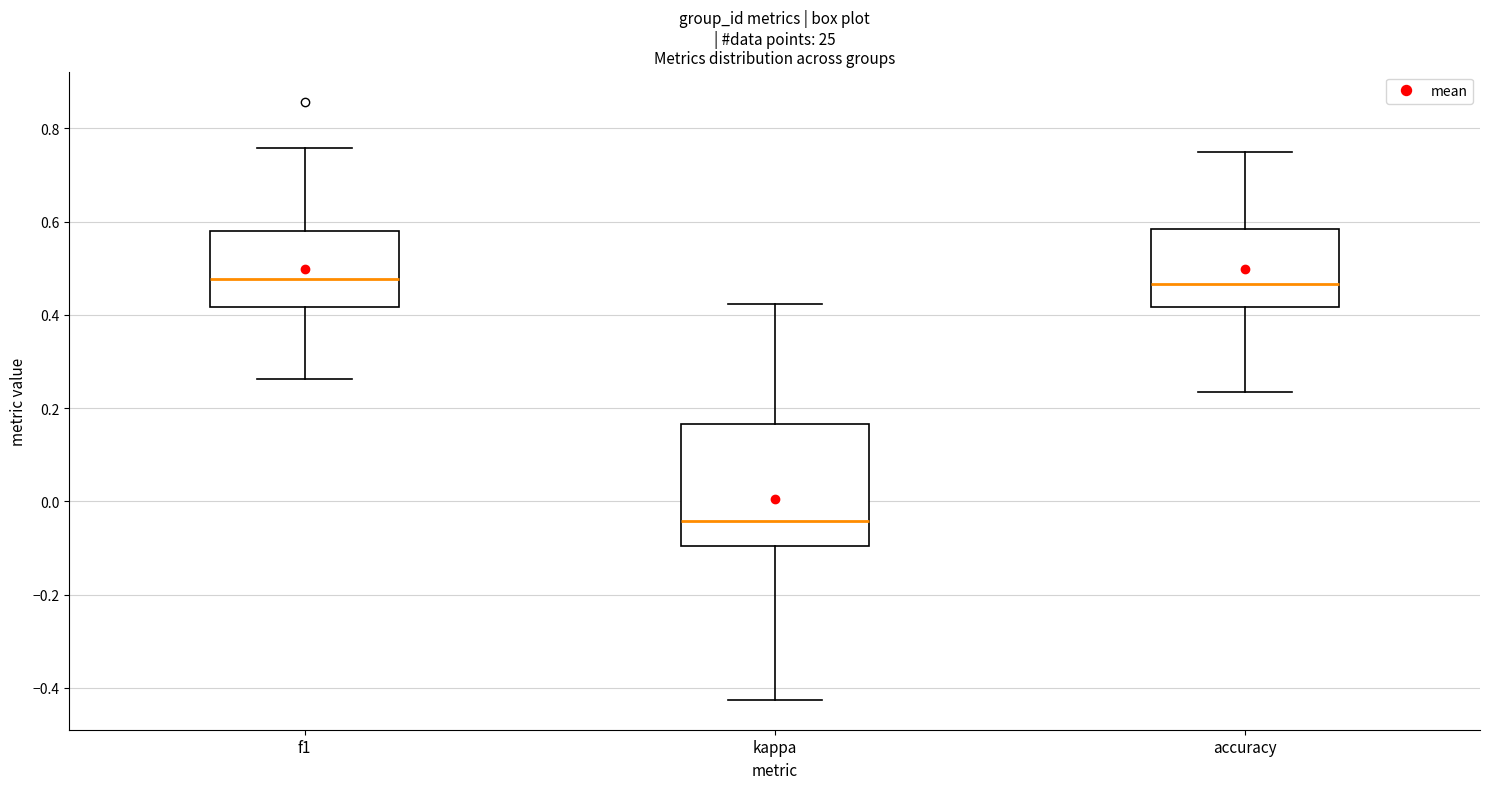

Where does the upper whisker of the box for kappa end on the y-axis? The values are not printed on the chart, so give them approximately, as read against the axis.

0.42